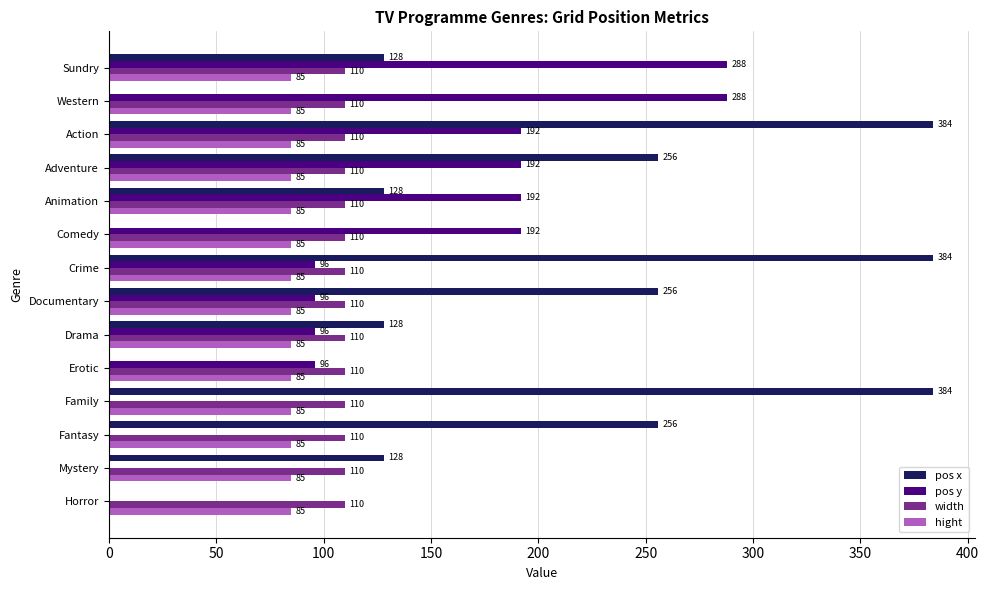

Read the pos x value at Sundry, to the nearest 5.

130